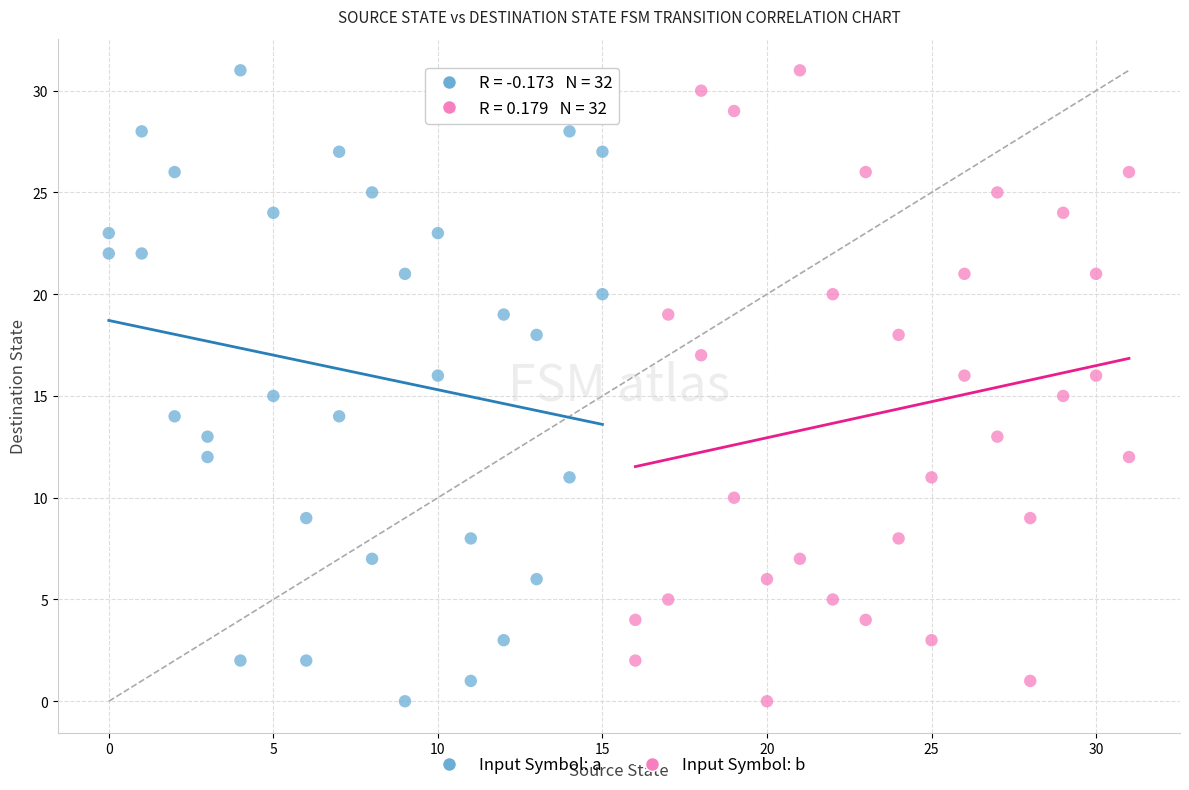

What are all the series names shown in the legend?

Input Symbol: a, Input Symbol: b